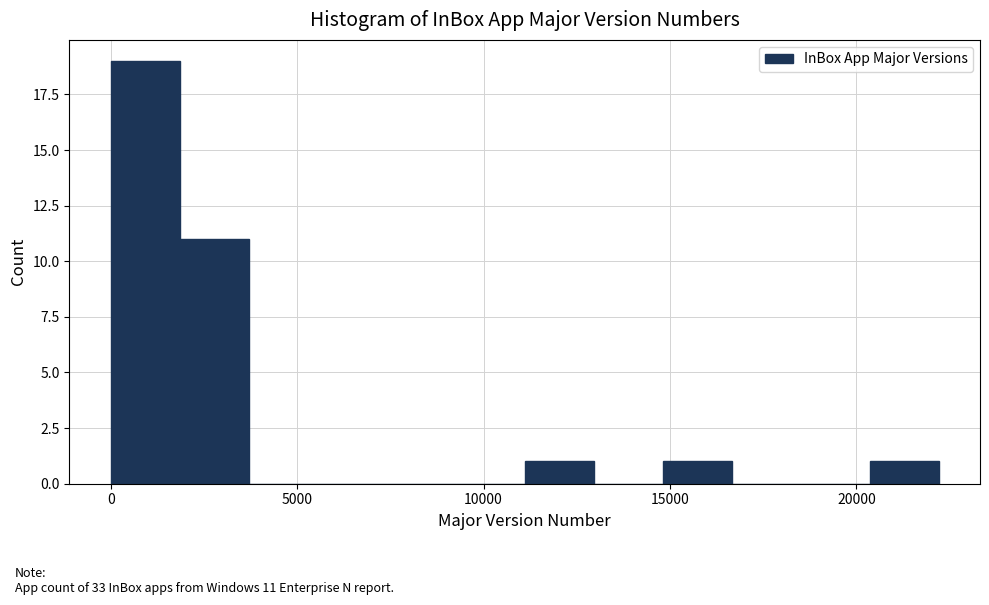

Around what value on the x-axis is the tallest bar? Give the approximate position of its centre, as read against the axis.

1000